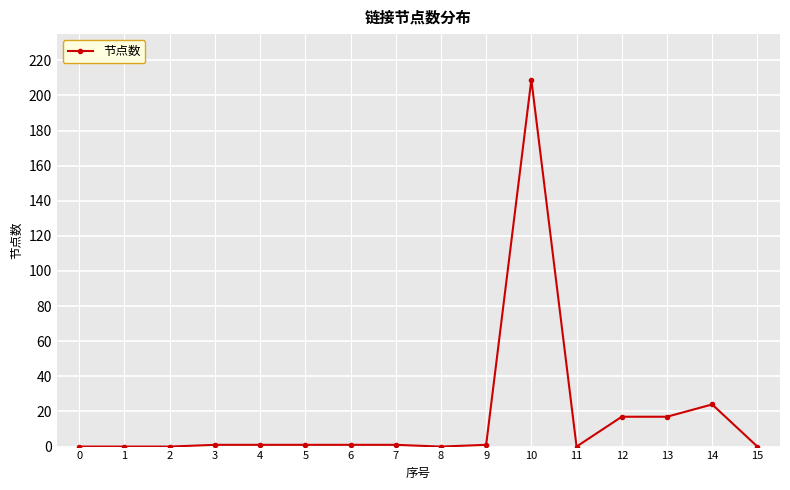

True or false: the data has more than 1 interior local peaks.

True